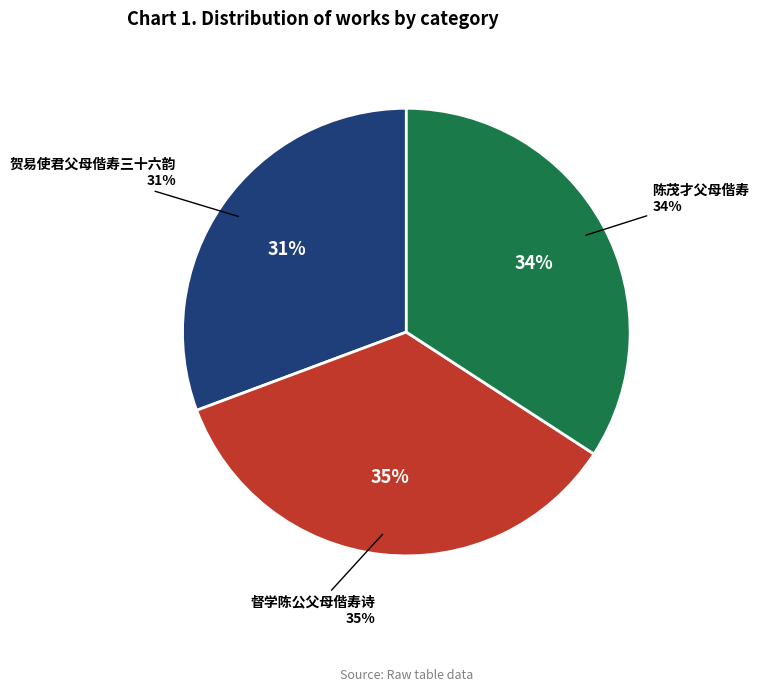

Count the number of slices in the pie.

3